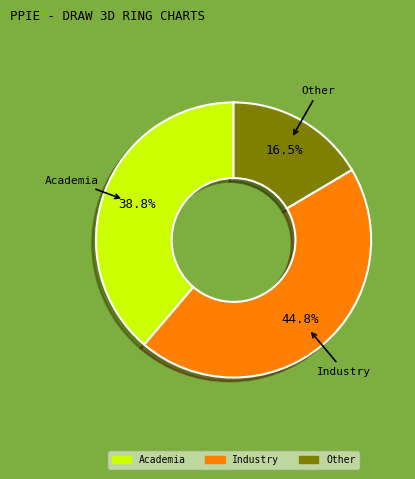

To the nearest percent, what is the difference between the largest and smallest slice percentages?

28%